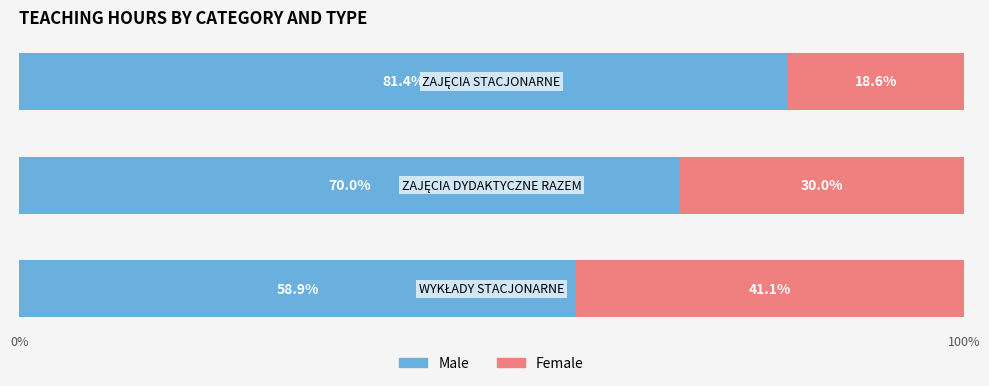

What is the difference between the maximum and minimum values in the Male series?

22.5